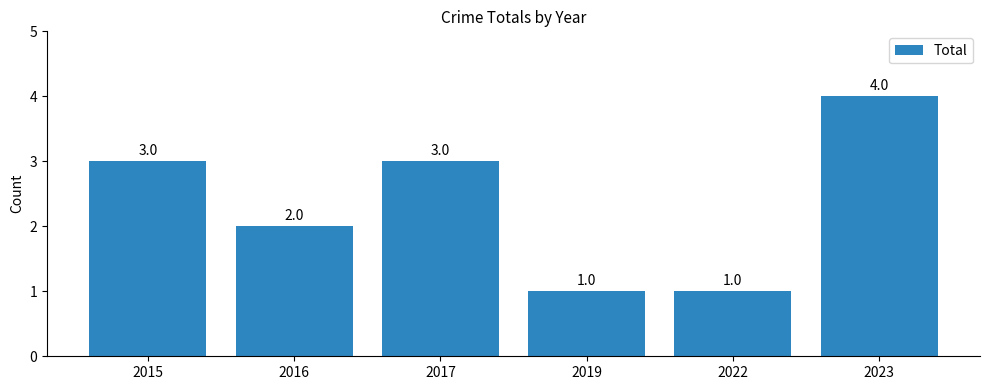

What is the difference between the second highest and second lowest values?

2